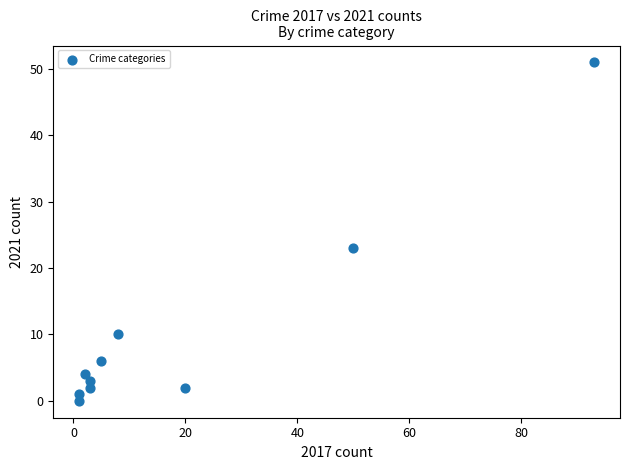

What is the average X value?

19